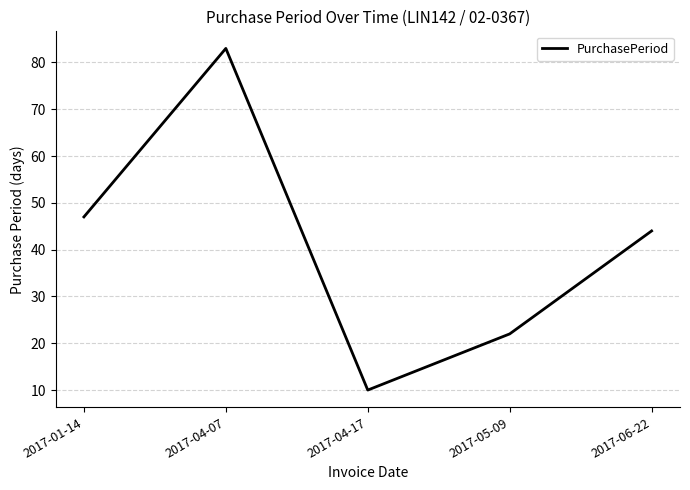

Reading right to left, transcribe all the data shown in this chart.

2017-06-22=44	2017-05-09=22	2017-04-17=10	2017-04-07=83	2017-01-14=47